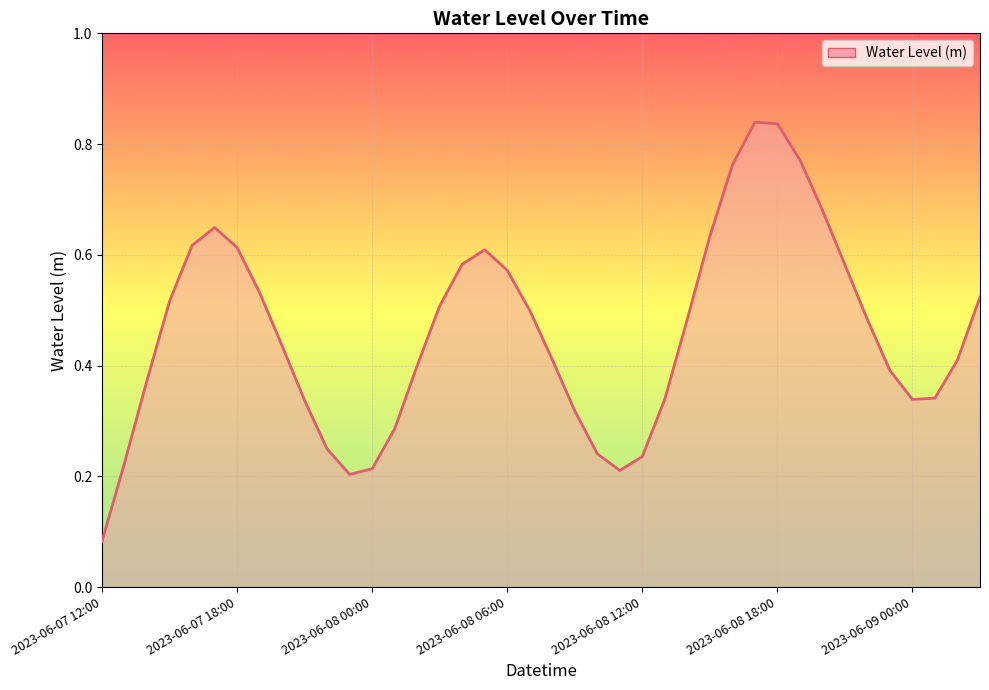

True or false: the data has more than 0 interior local peaks.

True